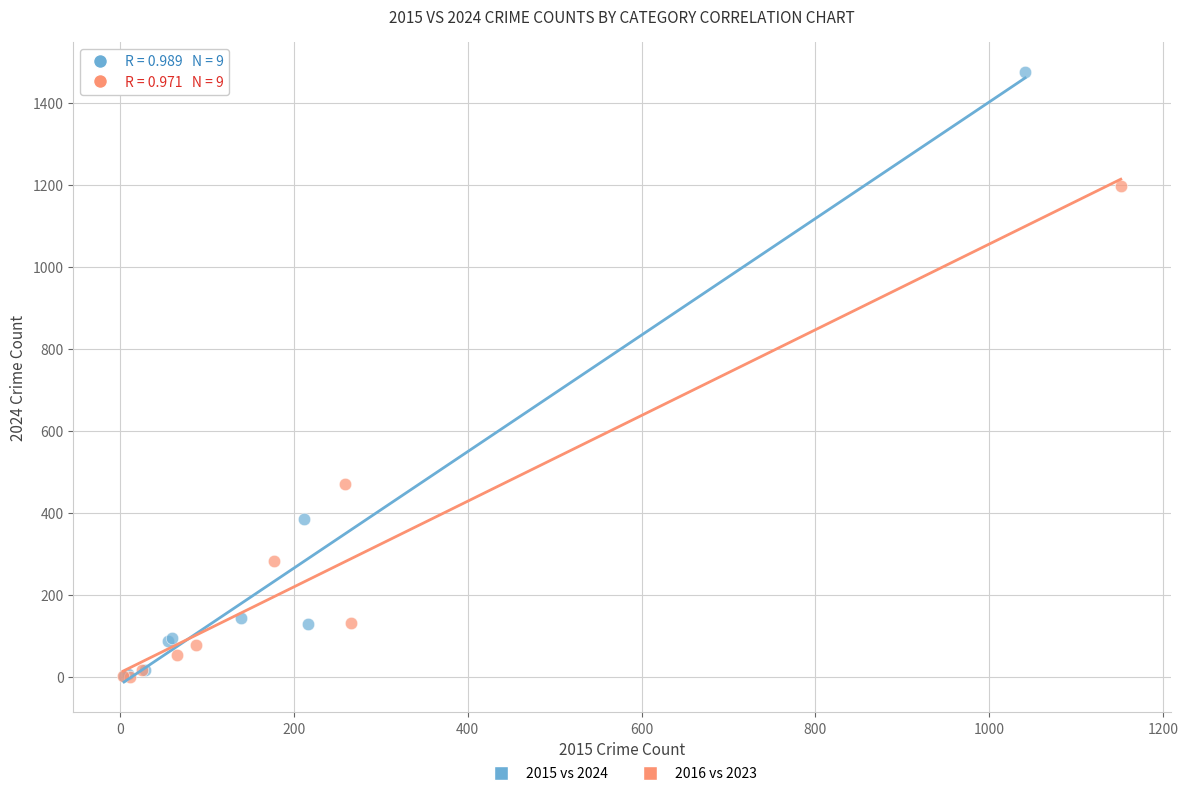

Which series has the largest Y range (max minus min)?

2015 vs 2024